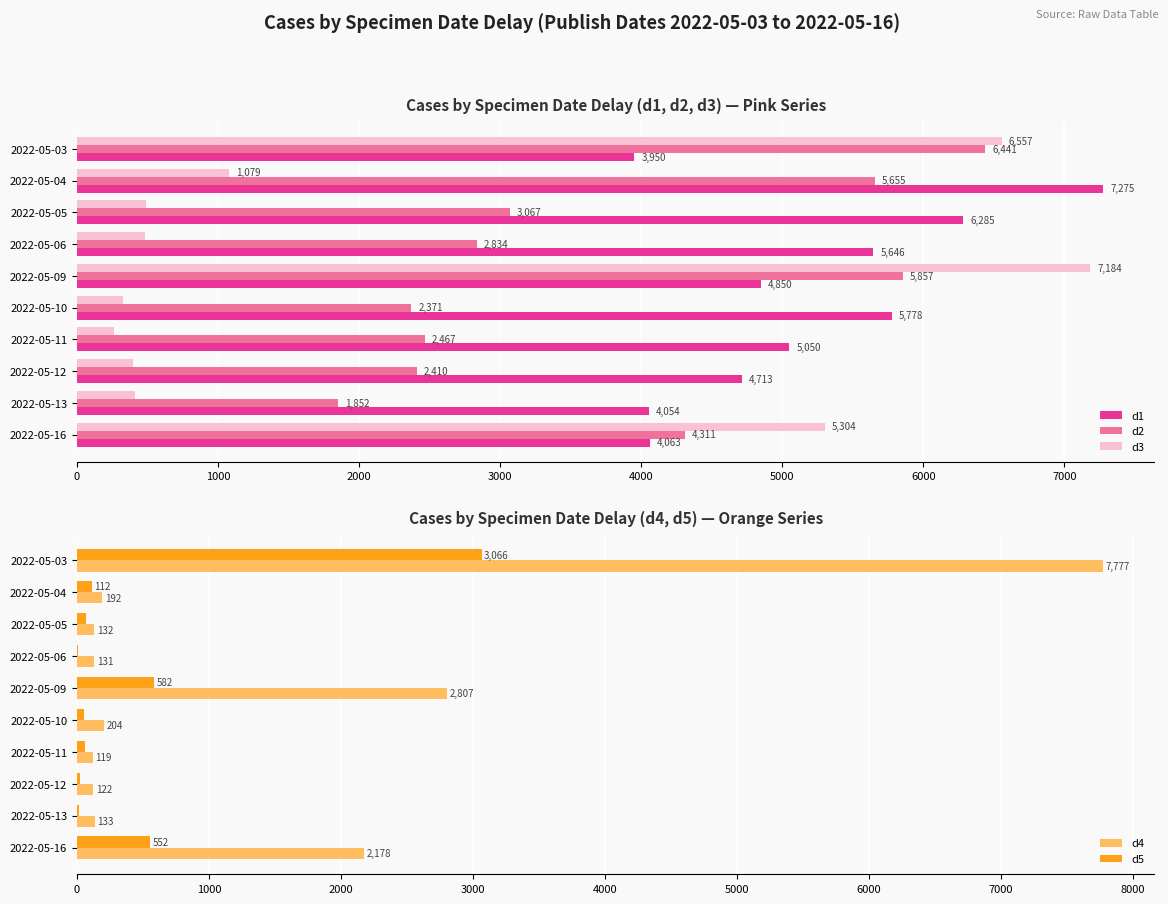

Rank the categories by d1 value from highest to lowest.

2022-05-04, 2022-05-05, 2022-05-10, 2022-05-06, 2022-05-11, 2022-05-09, 2022-05-12, 2022-05-16, 2022-05-13, 2022-05-03